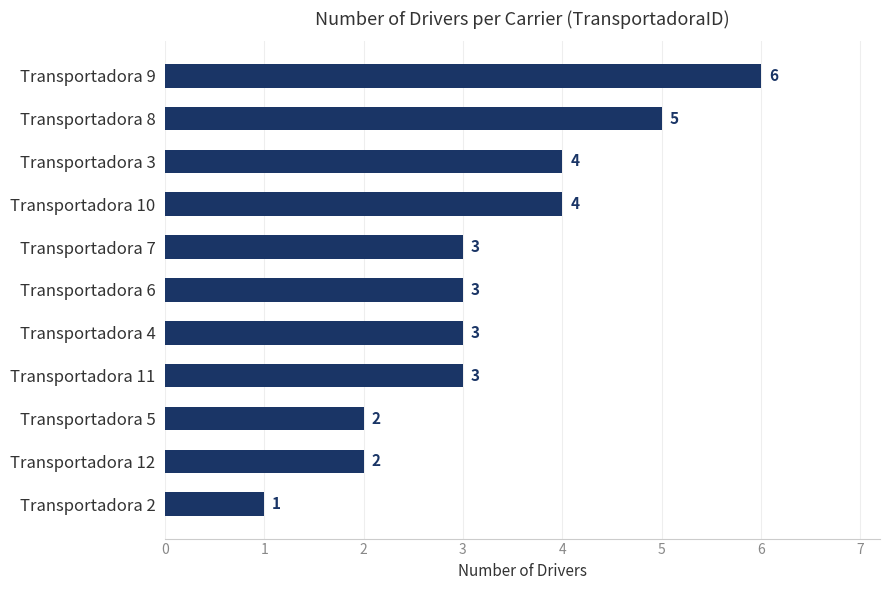

What is the greatest value displayed?

6